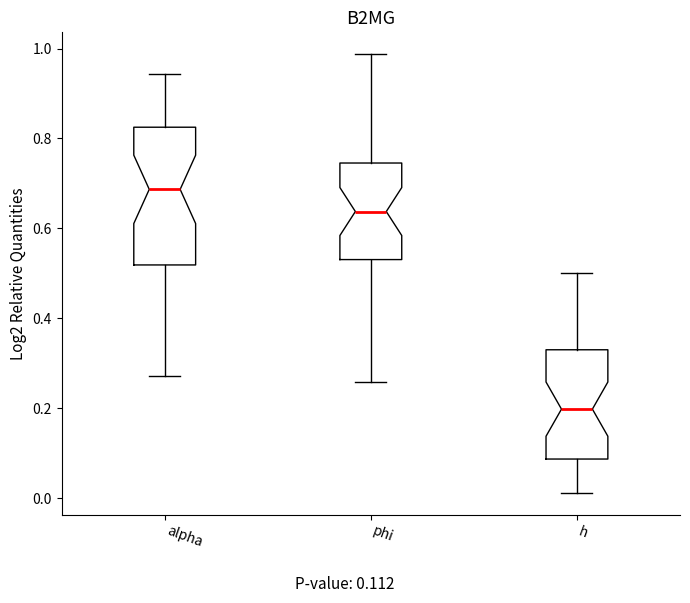

Which box's median line is the lowest?

h